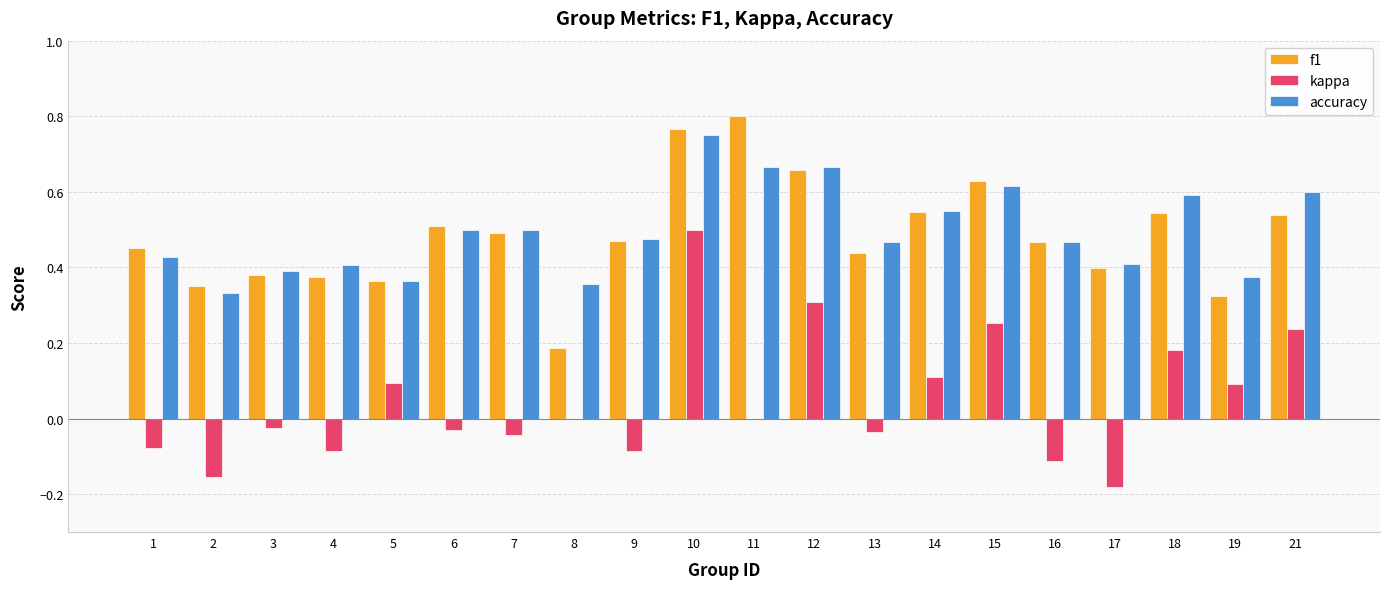

What is the total value across all series at 14?

1.2